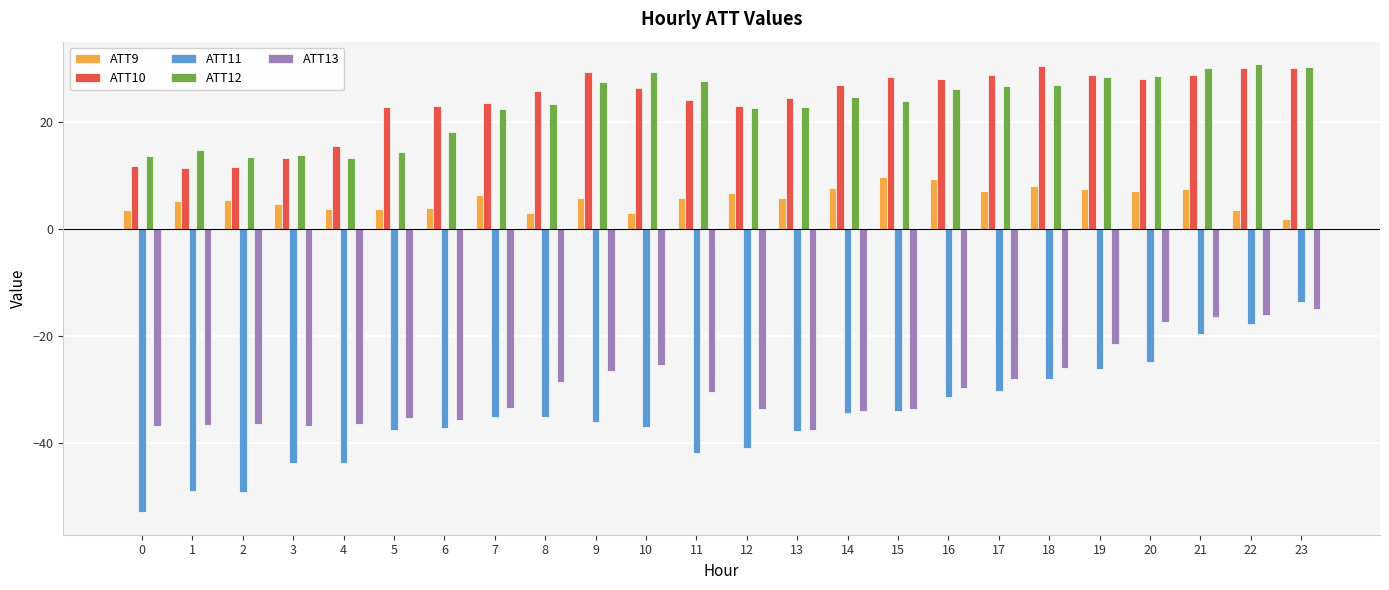

How many data points does each series have?

24